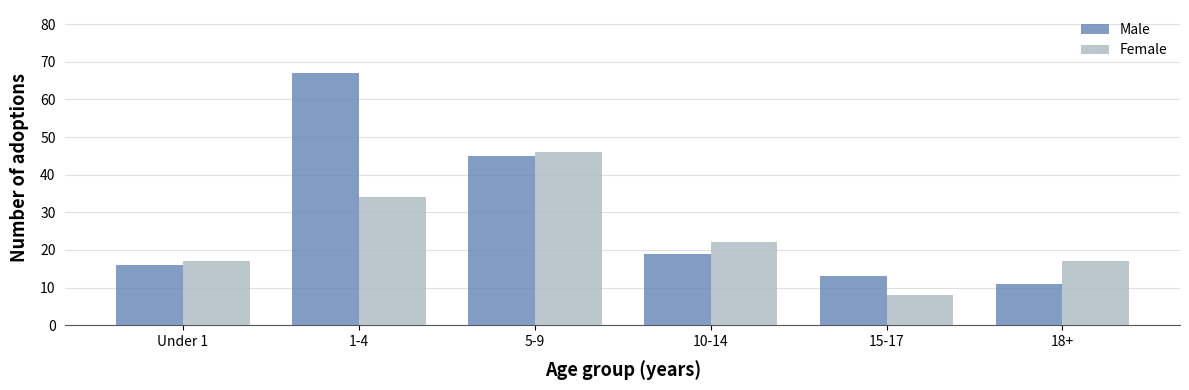

What is the value of the Female bar at the 6th from the left?

17